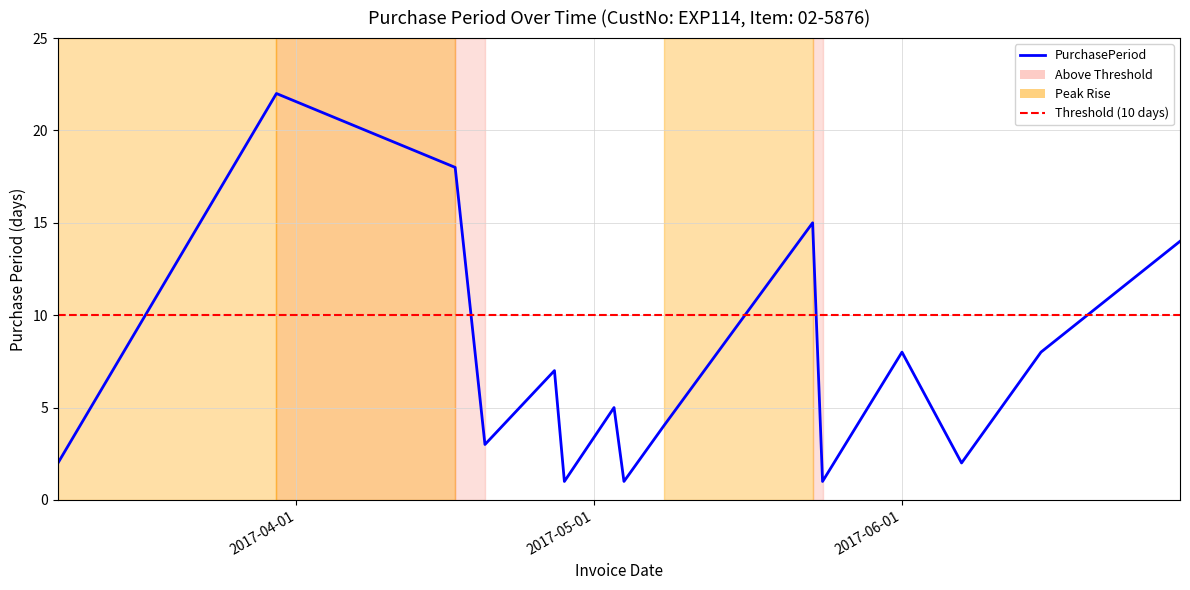

What value does the data have at 2017-05-08, to the nearest 5?

5